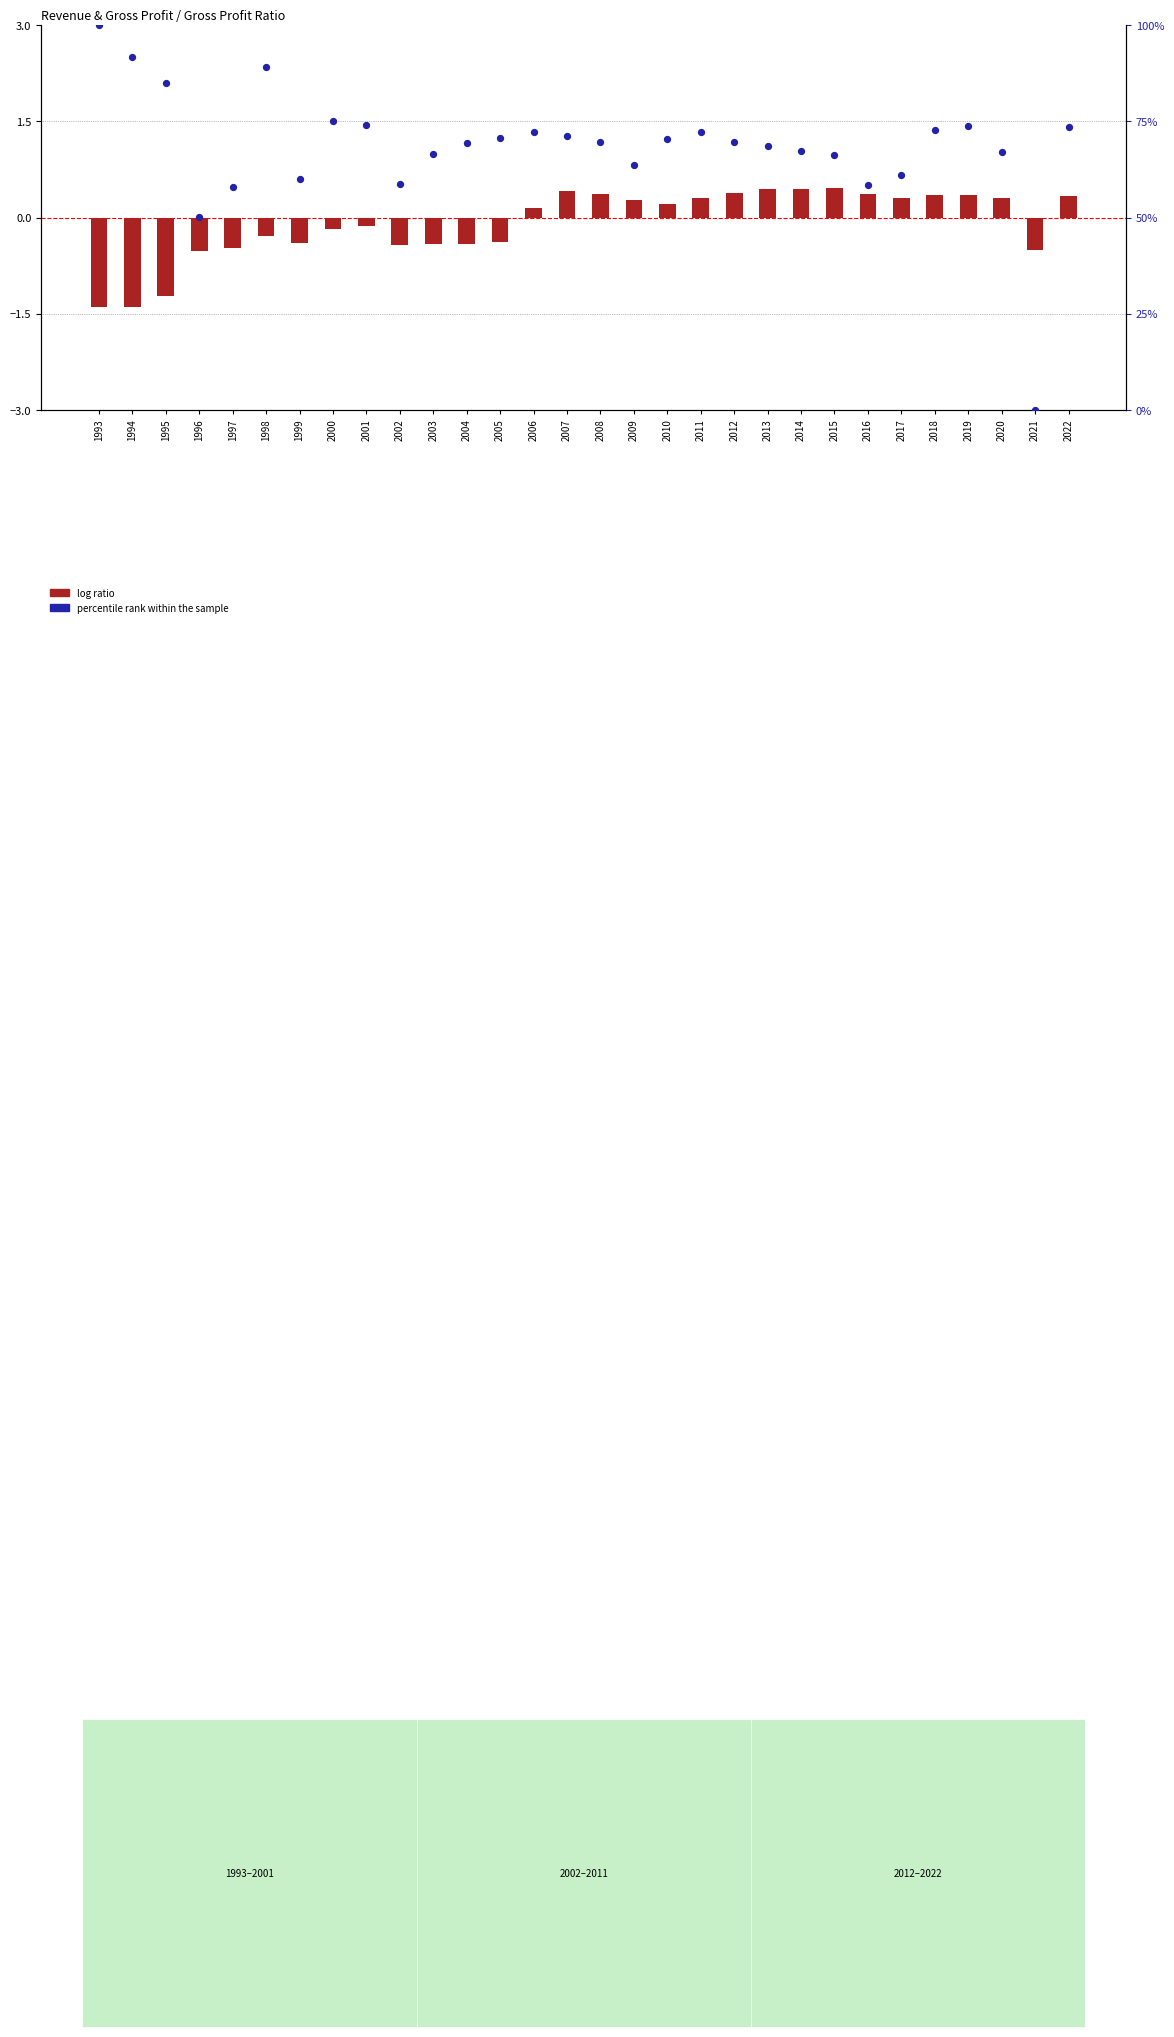

At how many categories does at least one series exceed 25?

29